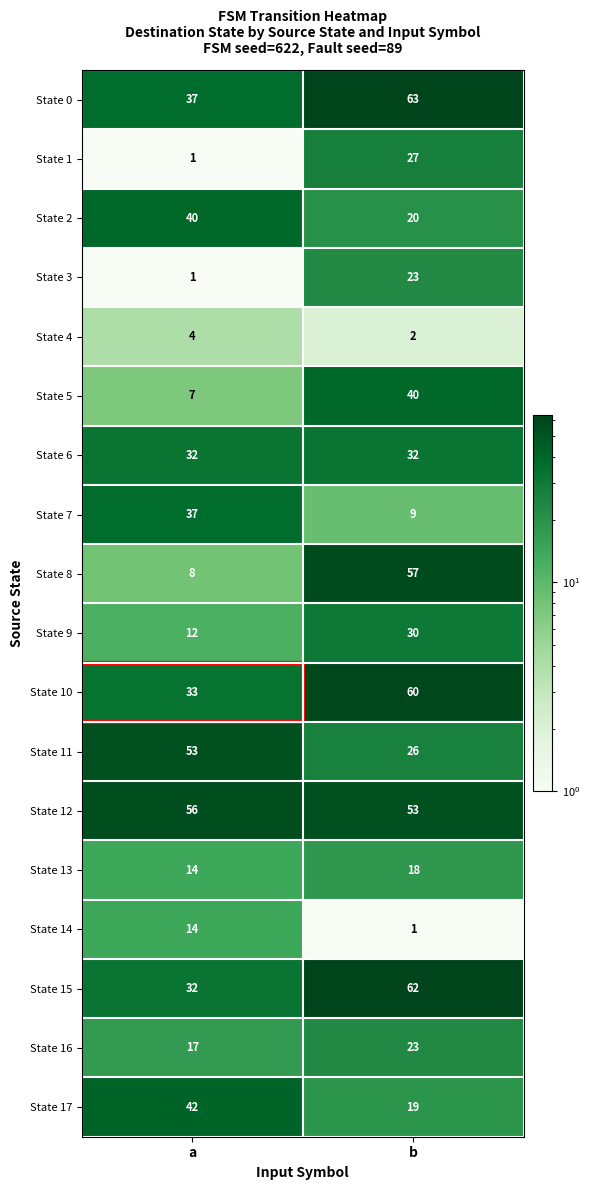

Which category has the highest value across all series?

b